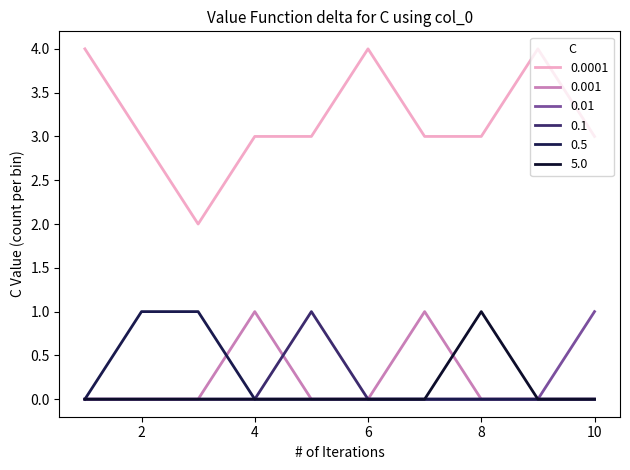

Does the chart display data point markers on the line(s)?

No